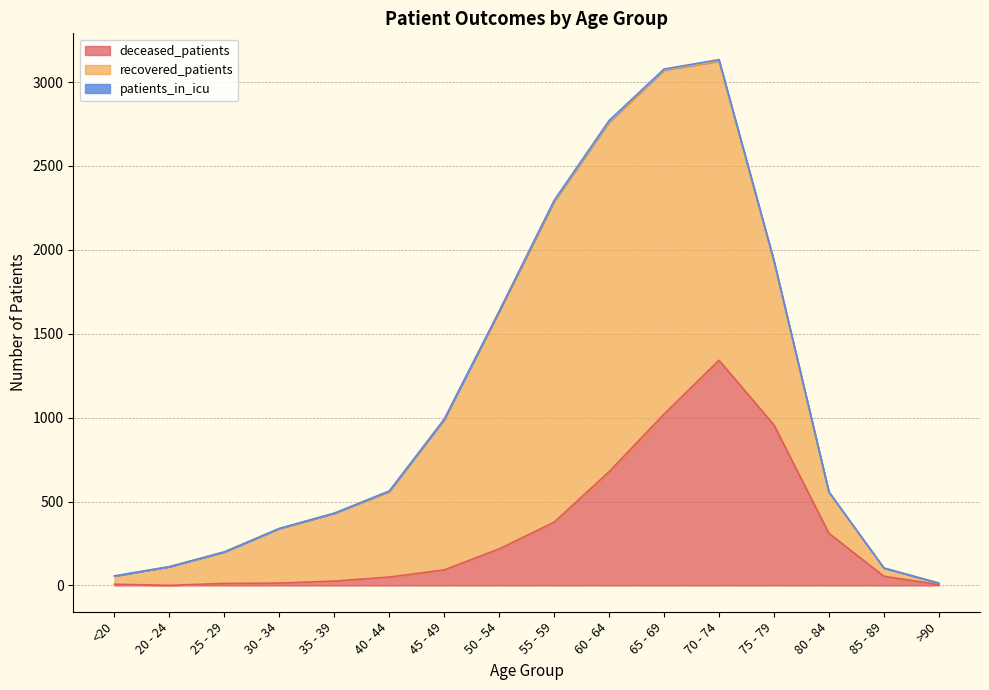

Between 75 - 79 and 40 - 44, which is larger?

75 - 79